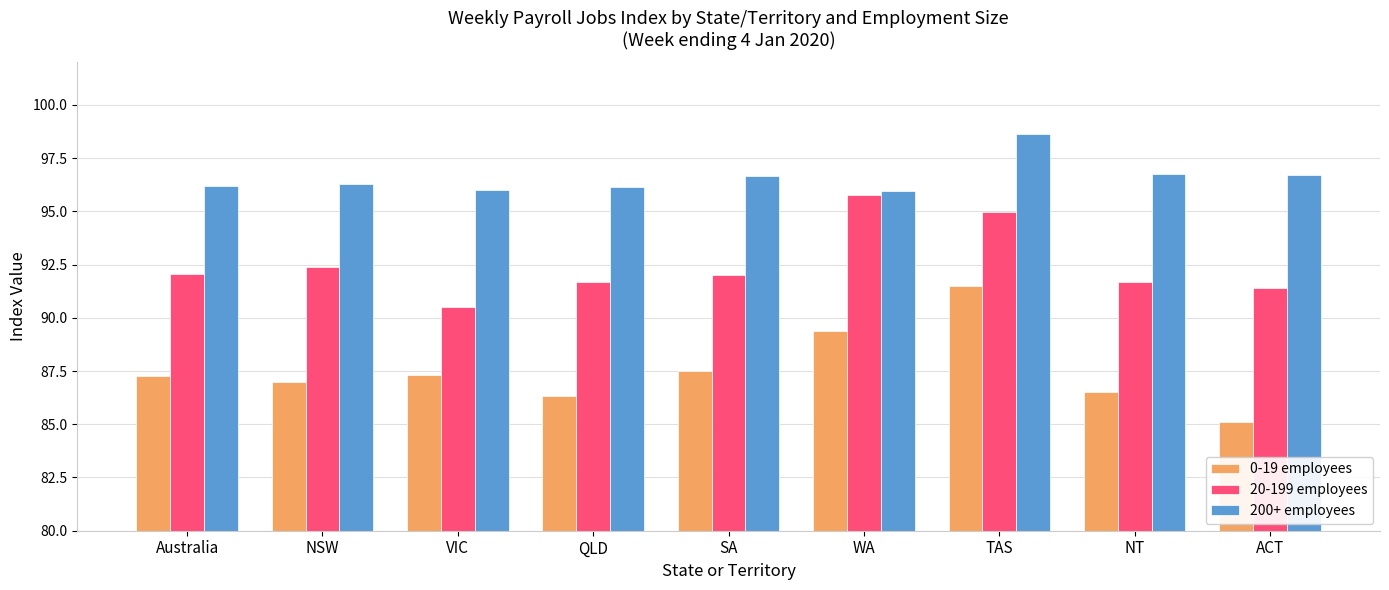

What is the value of the 0-19 employees bar at the 1st from the left?

87.3